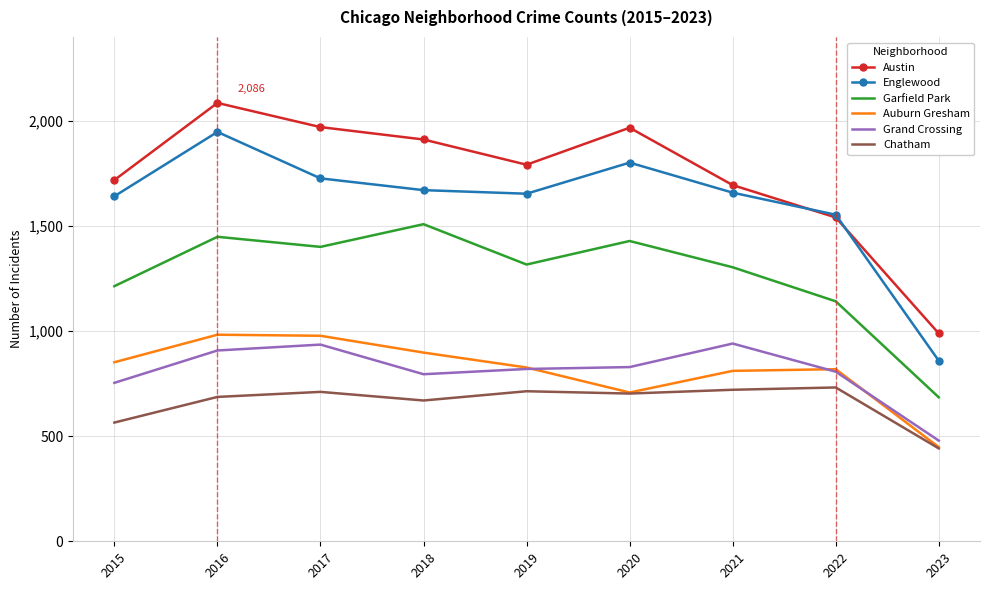

True or false: Garfield Park and Chatham intersect in this chart.

False